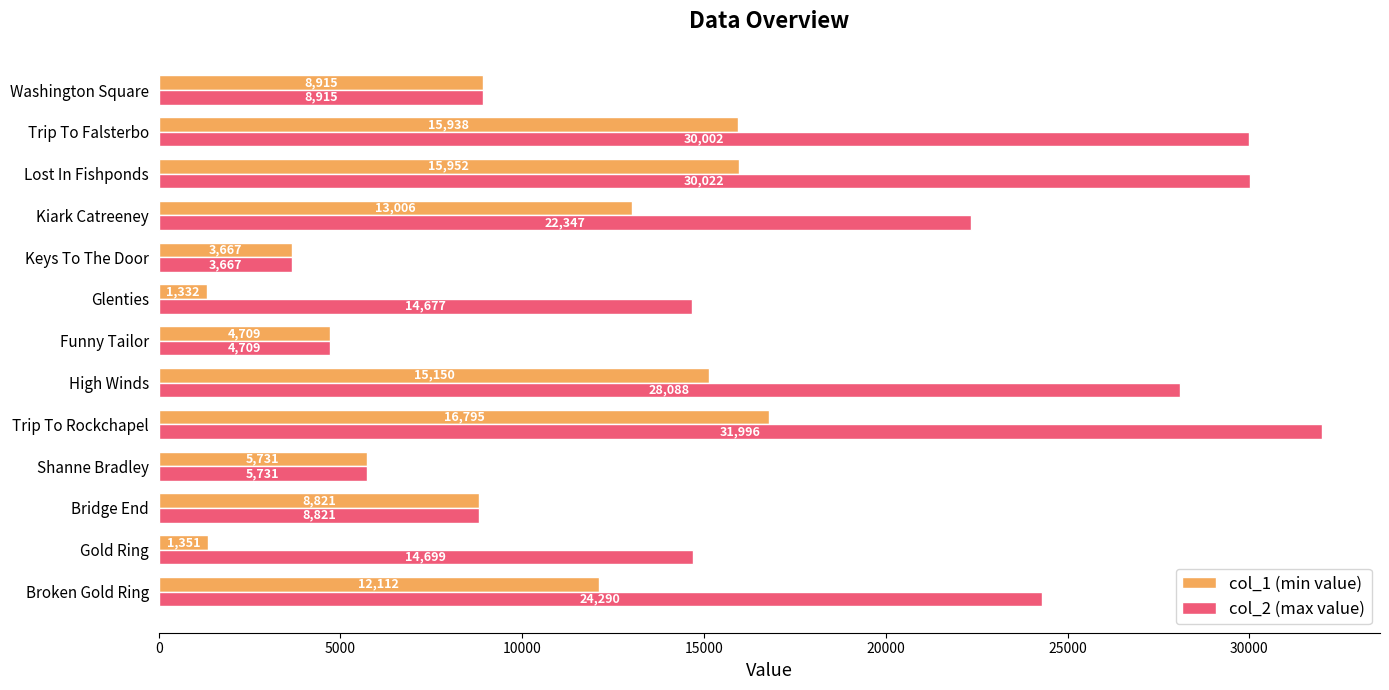

At which label is col_1 (min value) closest to 9063?

Washington Square